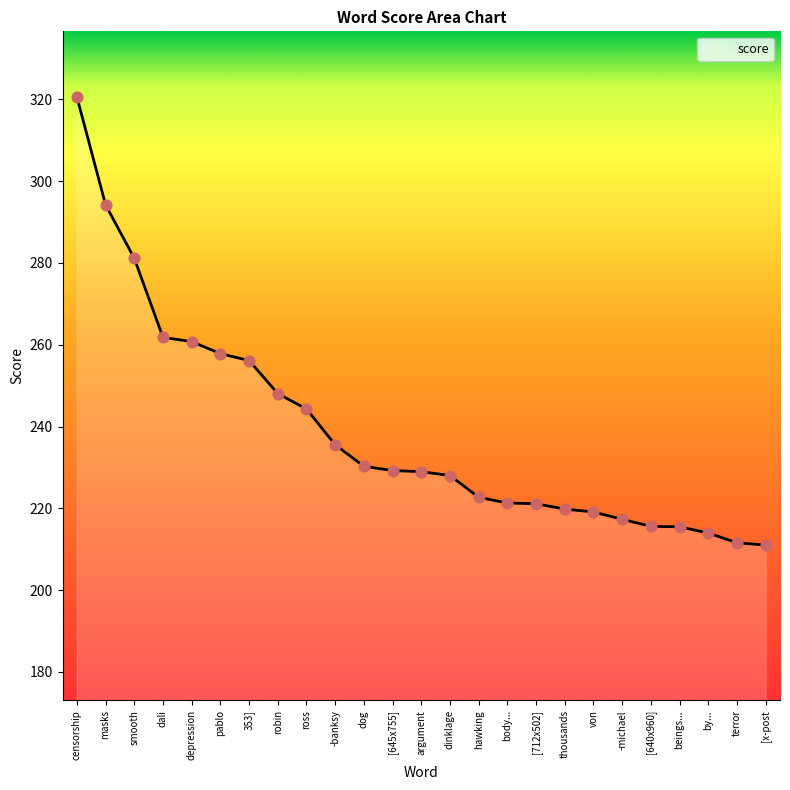

Which has a higher value, smooth or robin?

smooth